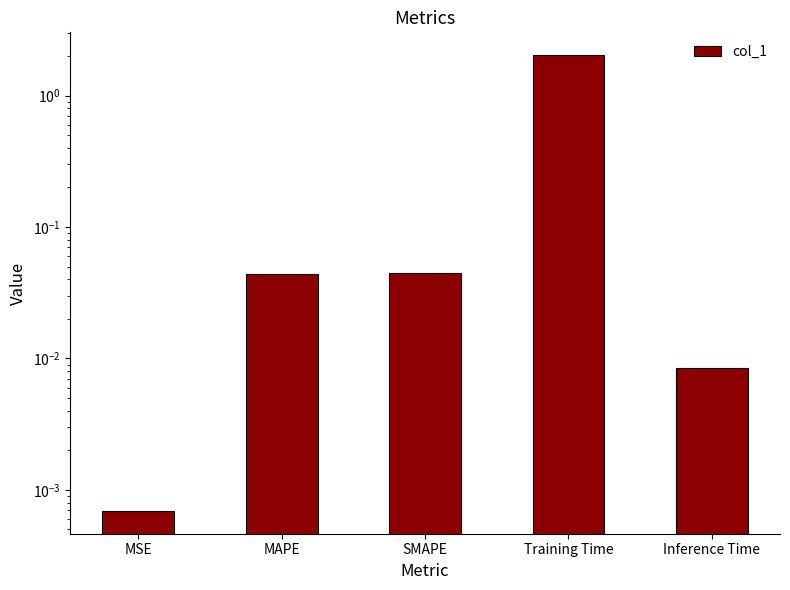

What is the sum of all values?

2.1